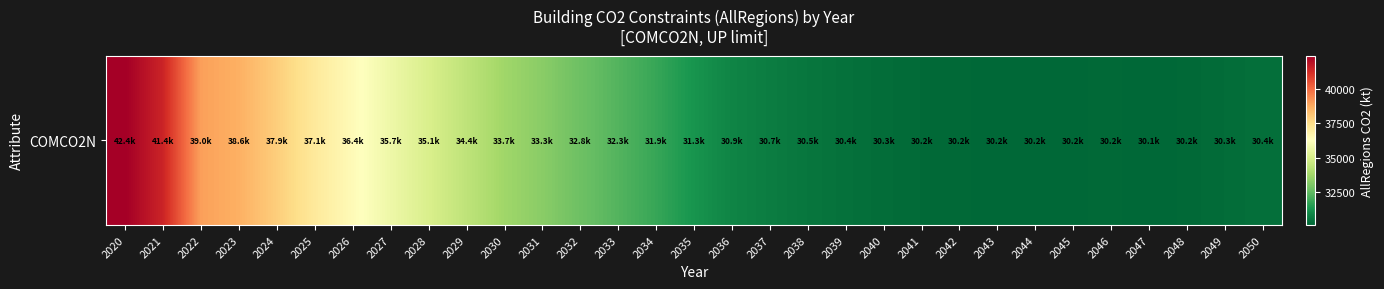

The chart shows a value of 14439.1 at 2023. True or false?

False